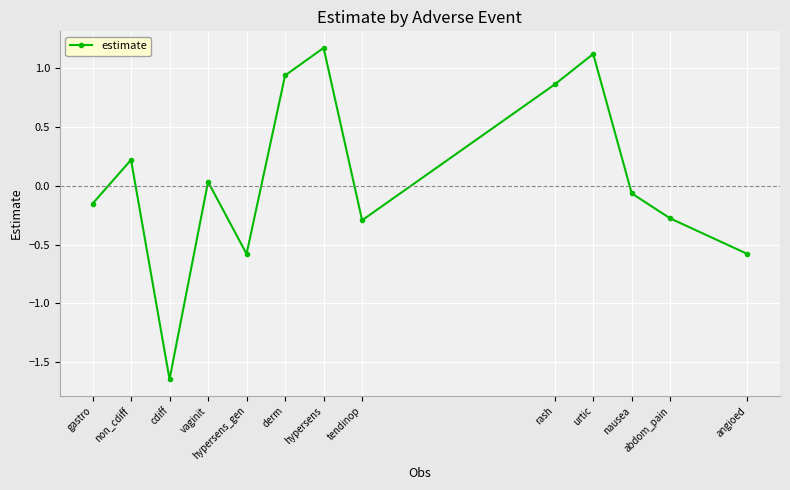

How many lines are shown in the chart?

1